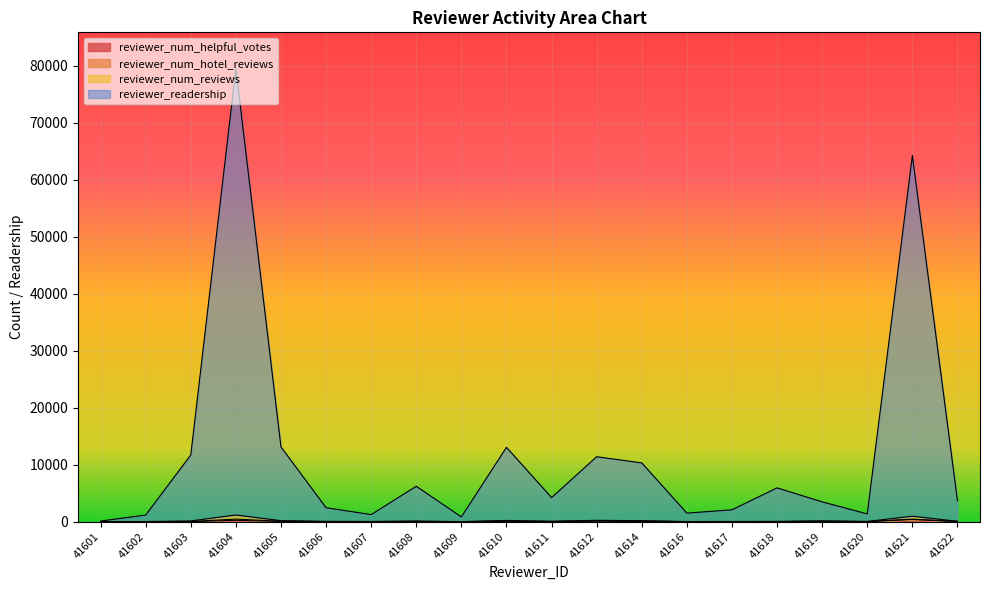

Does the chart display data point markers on the line(s)?

No